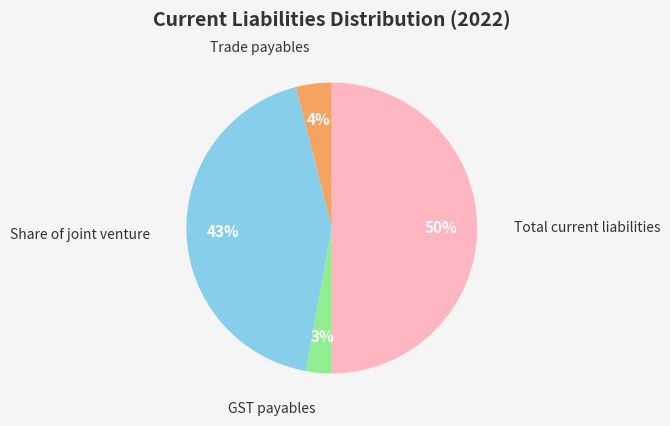

To the nearest percent, what is the difference between the largest and smallest slice percentages?

47%